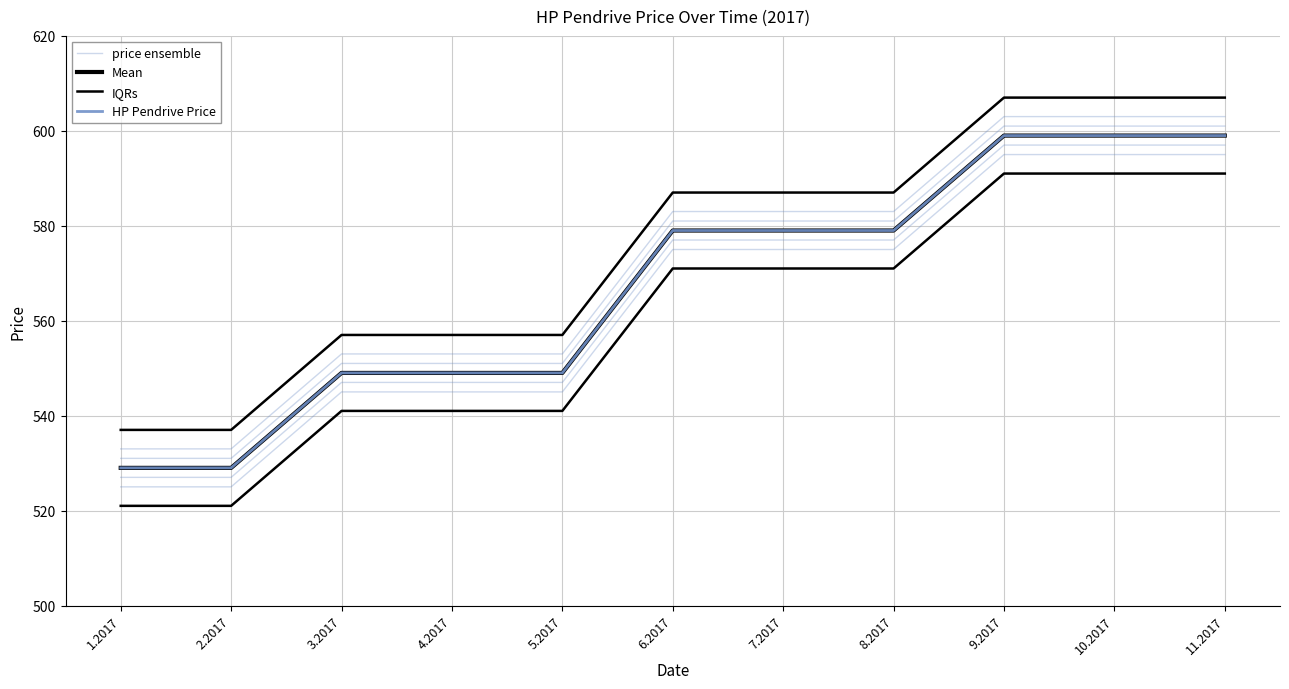

Between 11.2017 and 1.2017, which is larger?

11.2017